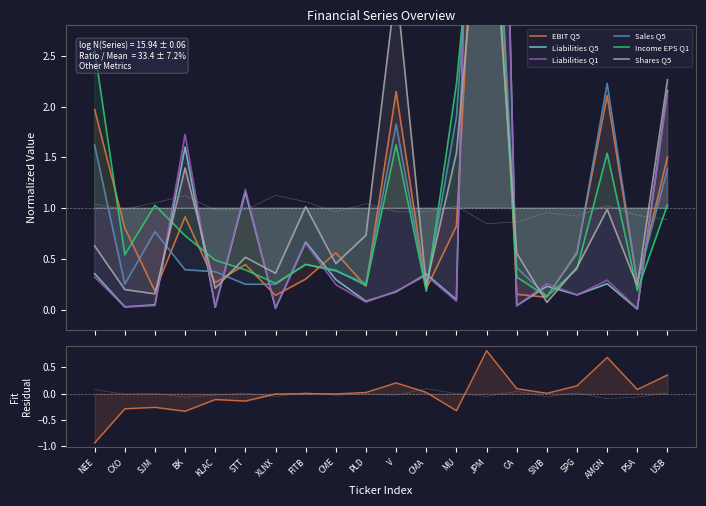

At which category is the sum across all series the highest?

JPM